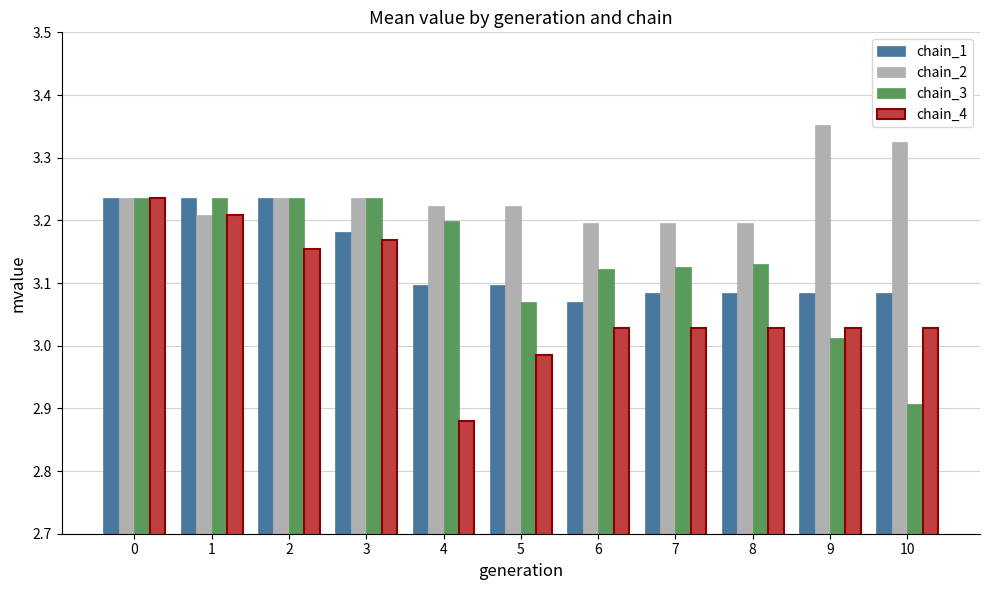

What are all the series names shown in the legend?

chain_1, chain_2, chain_3, chain_4